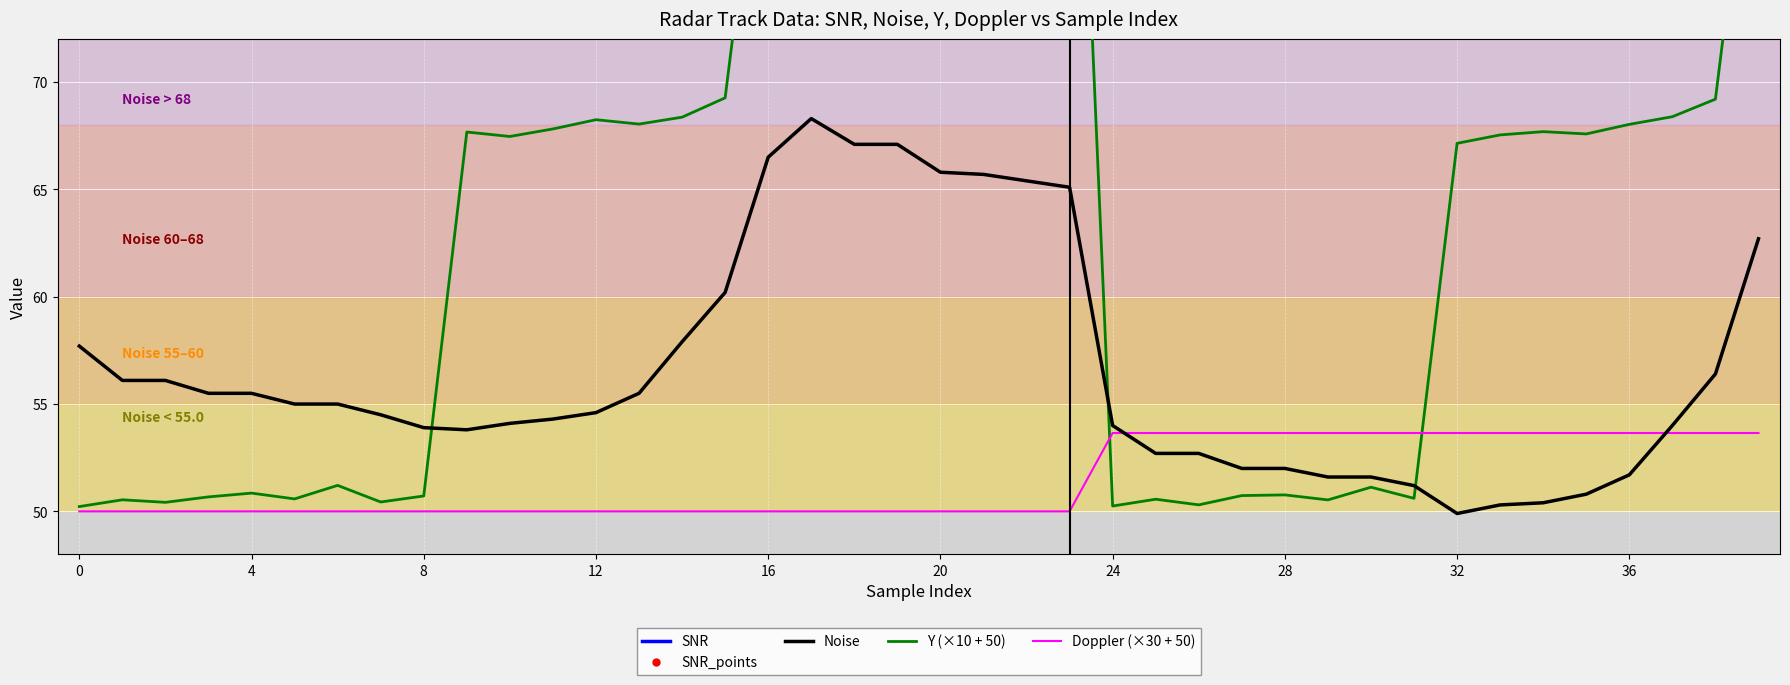

The value of Noise at 36 is 14.7. True or false?

False